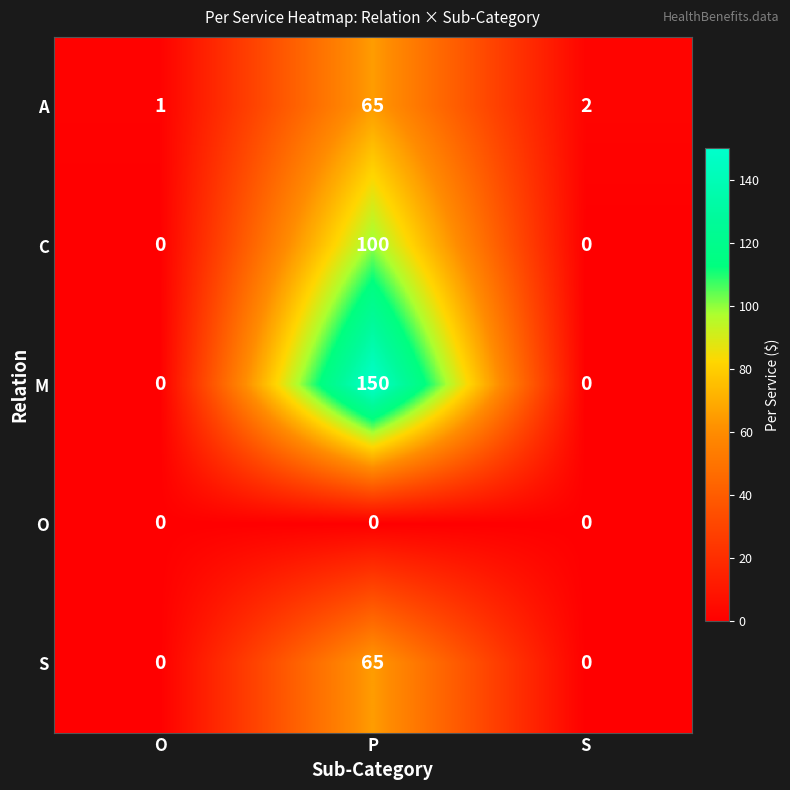

At how many categories does at least one series exceed 6?

1